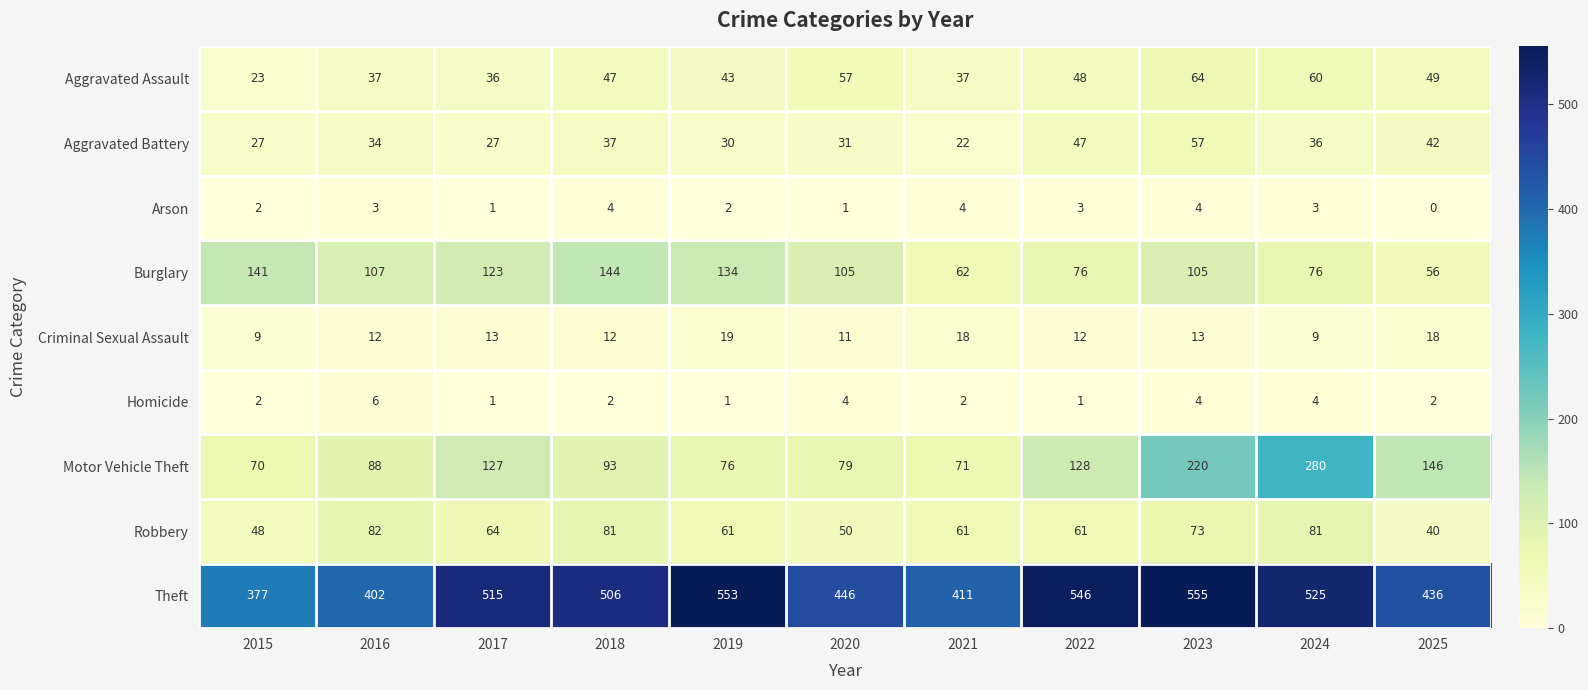

Which series has the largest total across all categories?

Theft